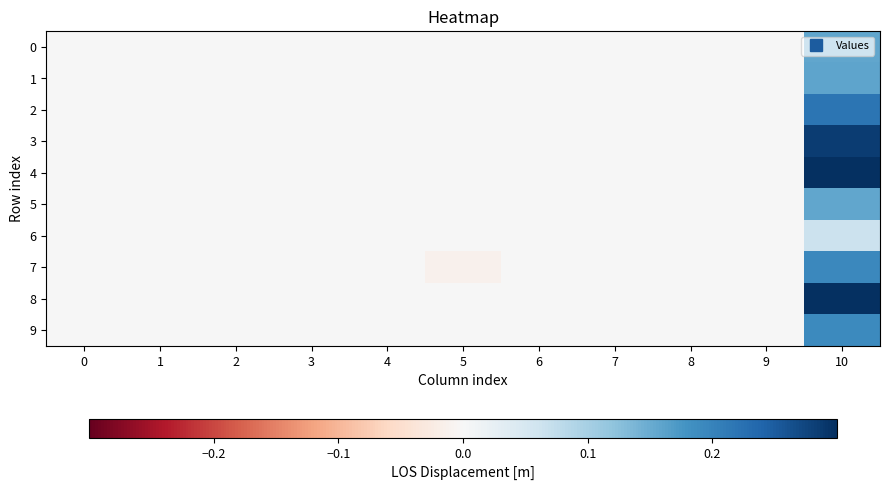

Which series has the largest range (max minus min)?

4